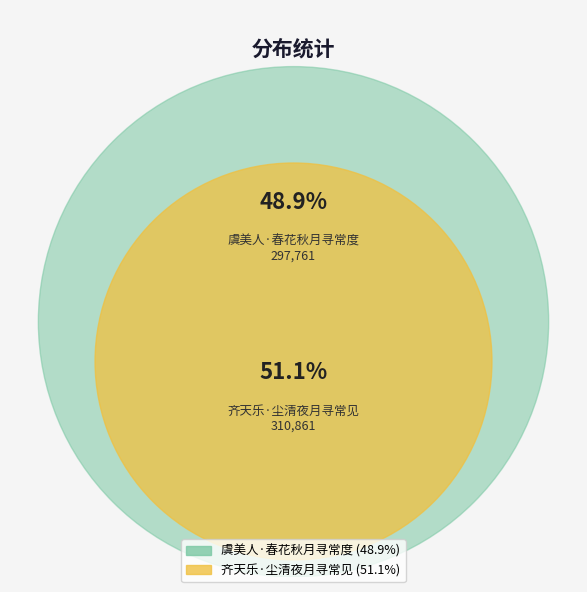

To the nearest percent, what is the combined percentage of 虞美人·春花秋月寻常度 and 齐天乐·尘清夜月寻常见?

100%